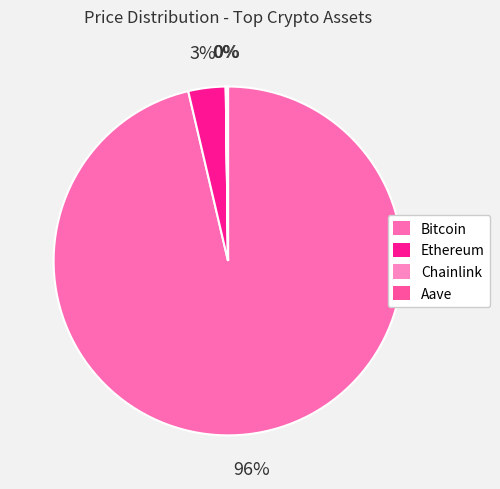

What is the change in value from Bitcoin to Aave?

-108314.8